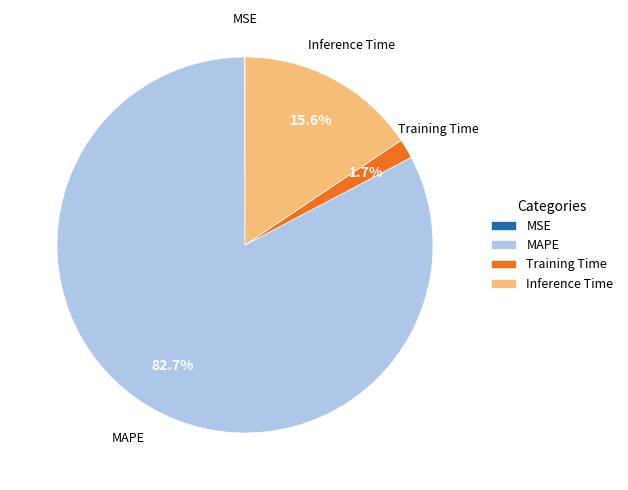

The Training Time slice represents 12% of the pie. True or false?

False